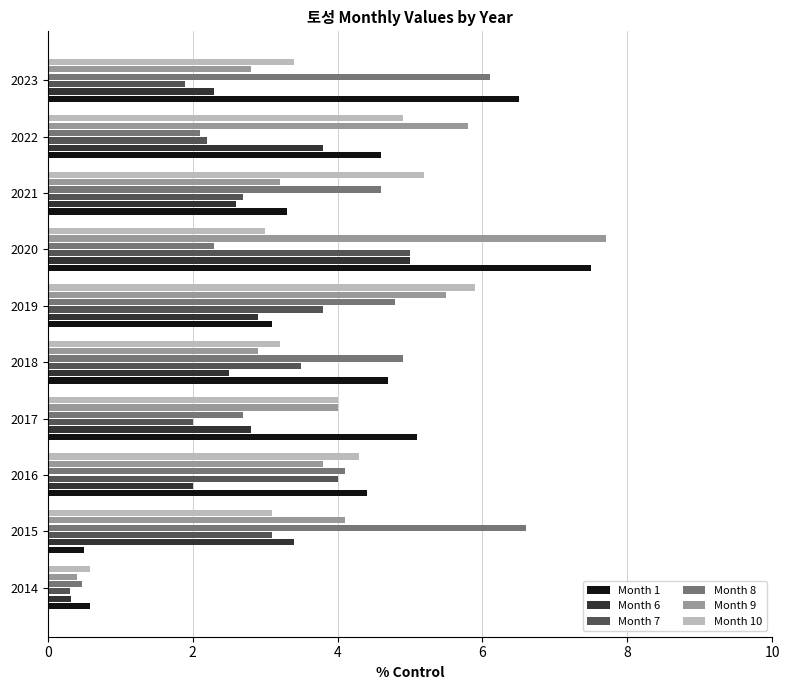

What is the average value of the Month 7 series?

2.9